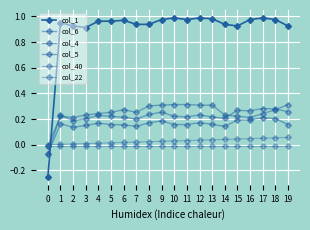

Count the number of categories in the chart.

20